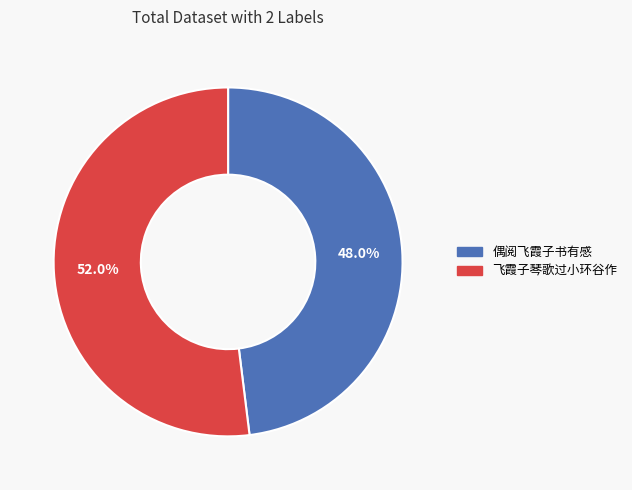

Rank the categories by value from highest to lowest.

飞霞子琴歌过小环谷作, 偶阅飞霞子书有感